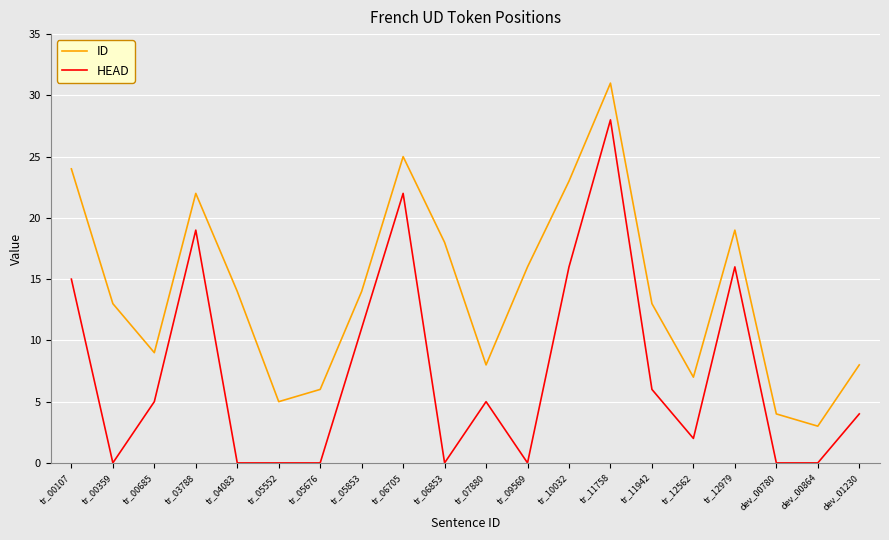

What is the difference between the HEAD values at tr_00685 and tr_06853?

5